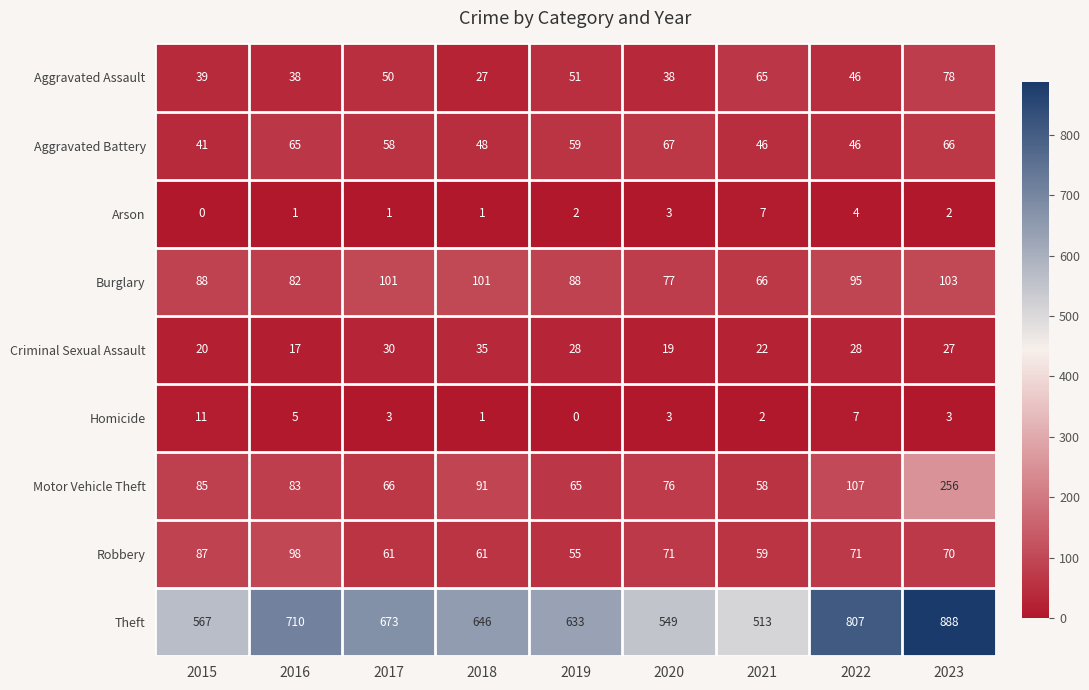

Between 2017 and 2021, which series saw the biggest shift?

Theft